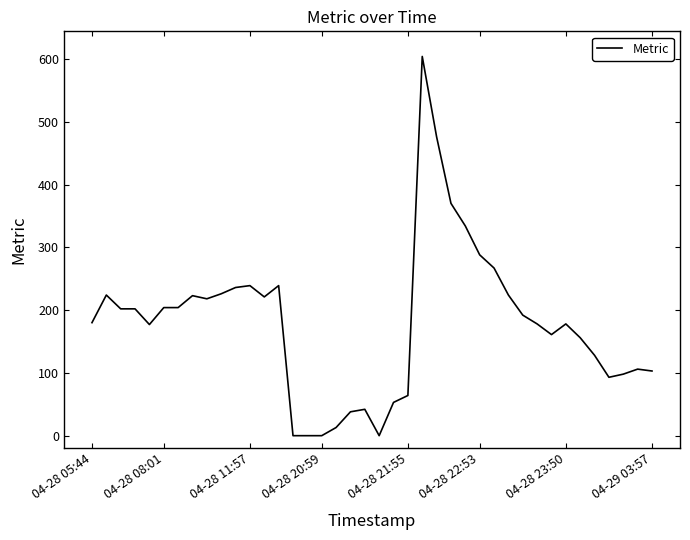

What is the difference between the maximum and minimum values?

604